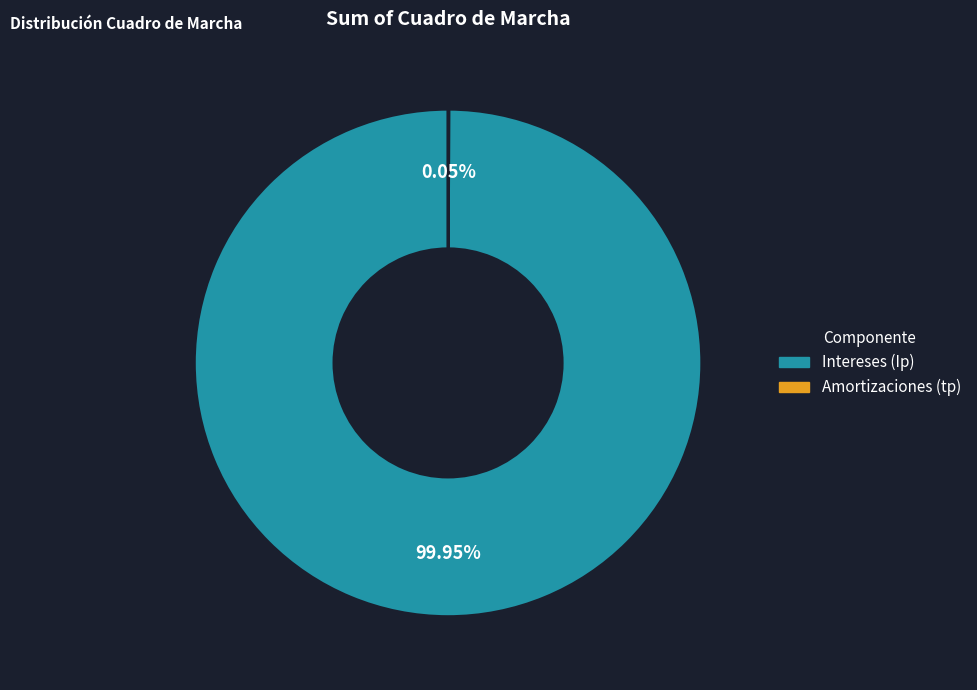

Is there any slice that represents more than half of the pie?

Yes